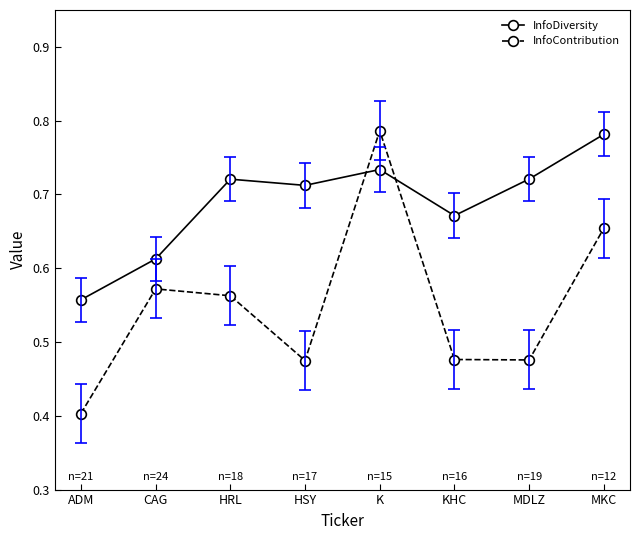

How many InfoContribution values are between 0 and 1?

8